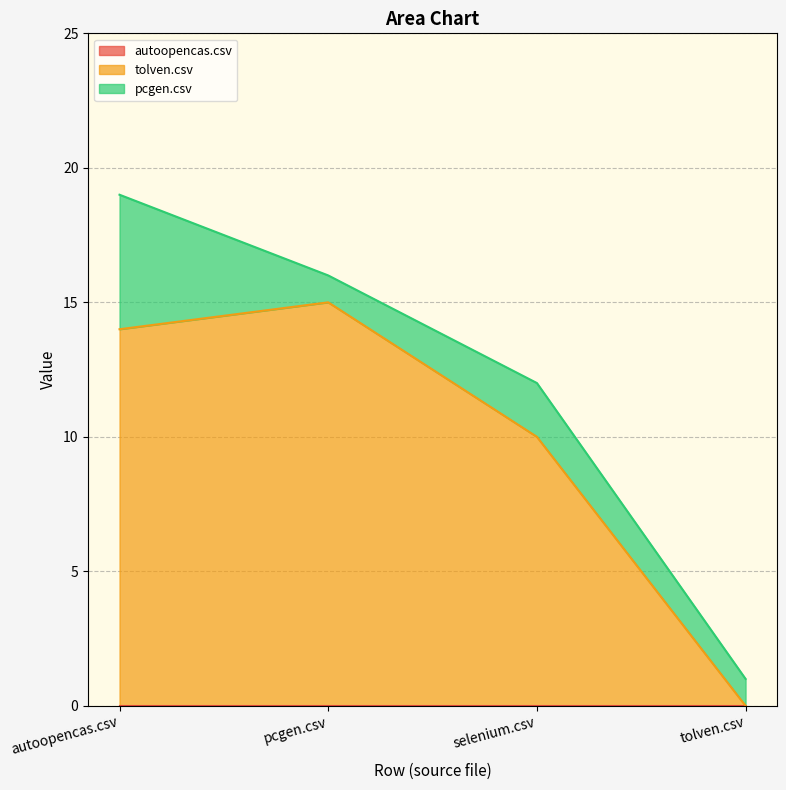

Reading left to right, transcribe all the data shown in this chart.

autoopencas.csv: 0	0	0	0
tolven.csv: 14	15	10	0
pcgen.csv: 5	1	2	1